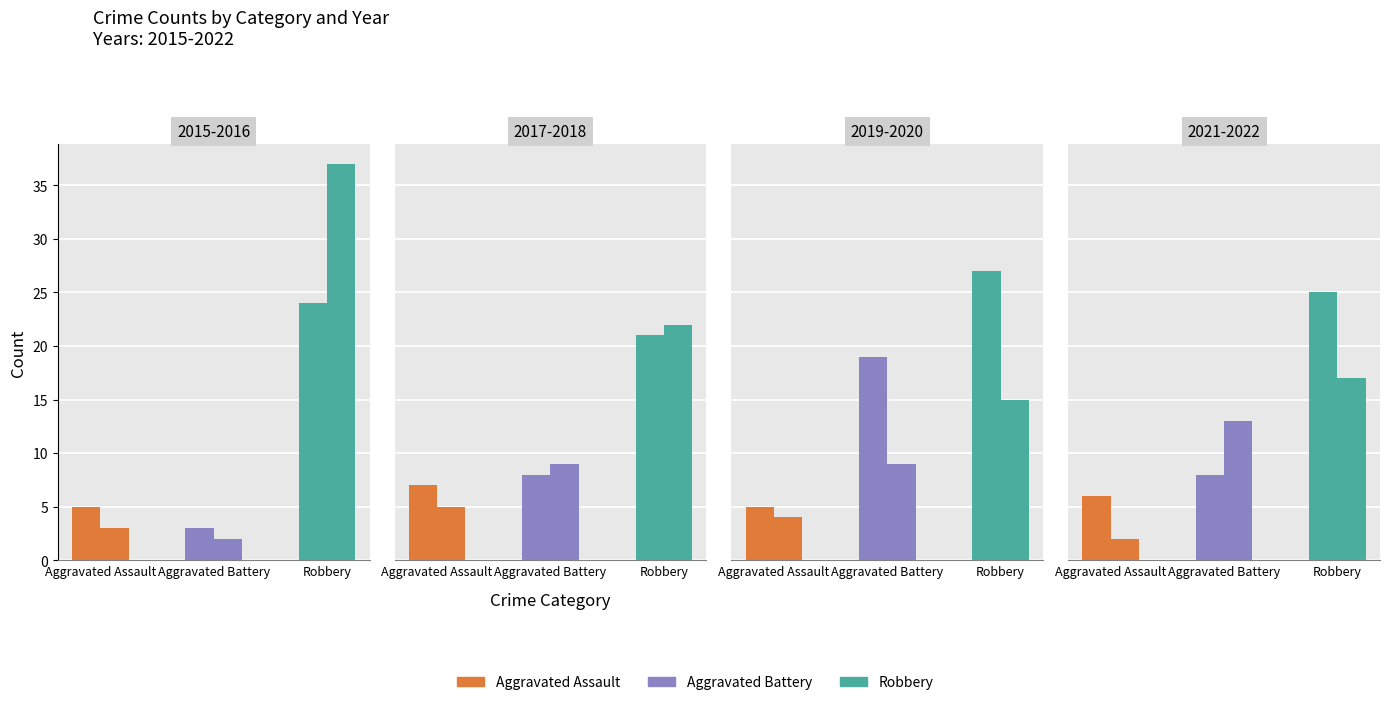

What is the approximate value of Robbery at 2017?

21